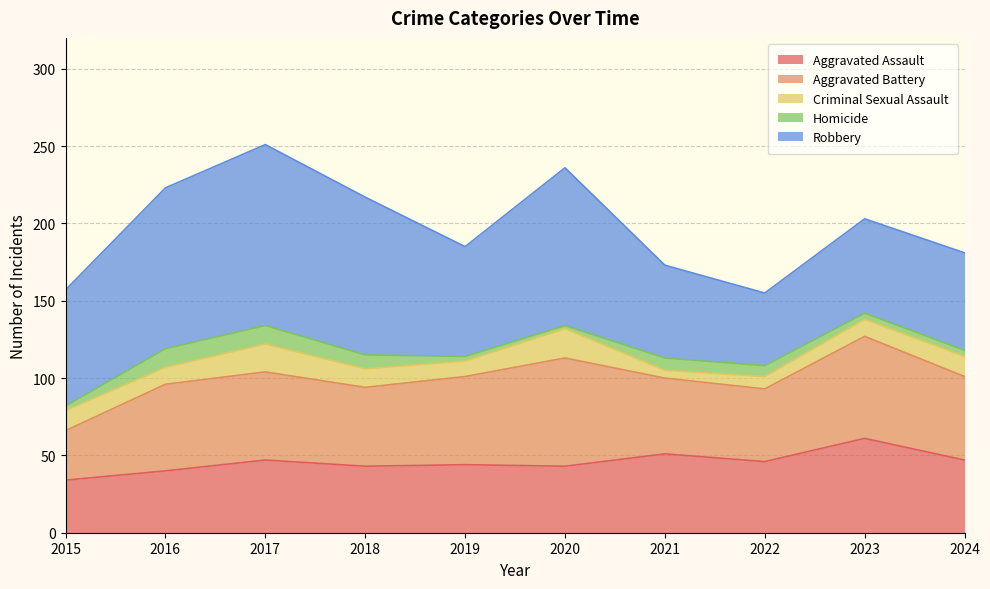

At which category is the sum across all series the highest?

2017